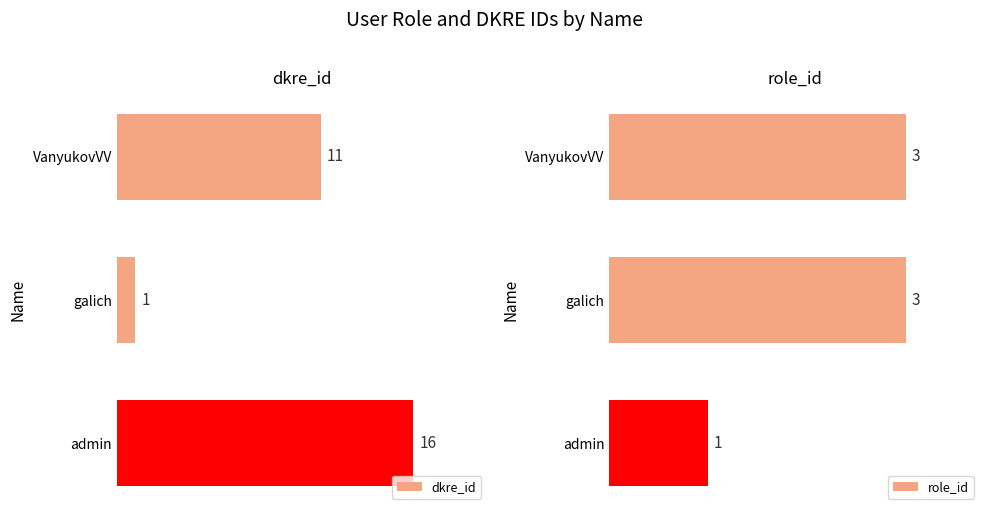

What is the lowest value of the dkre_id series?

1